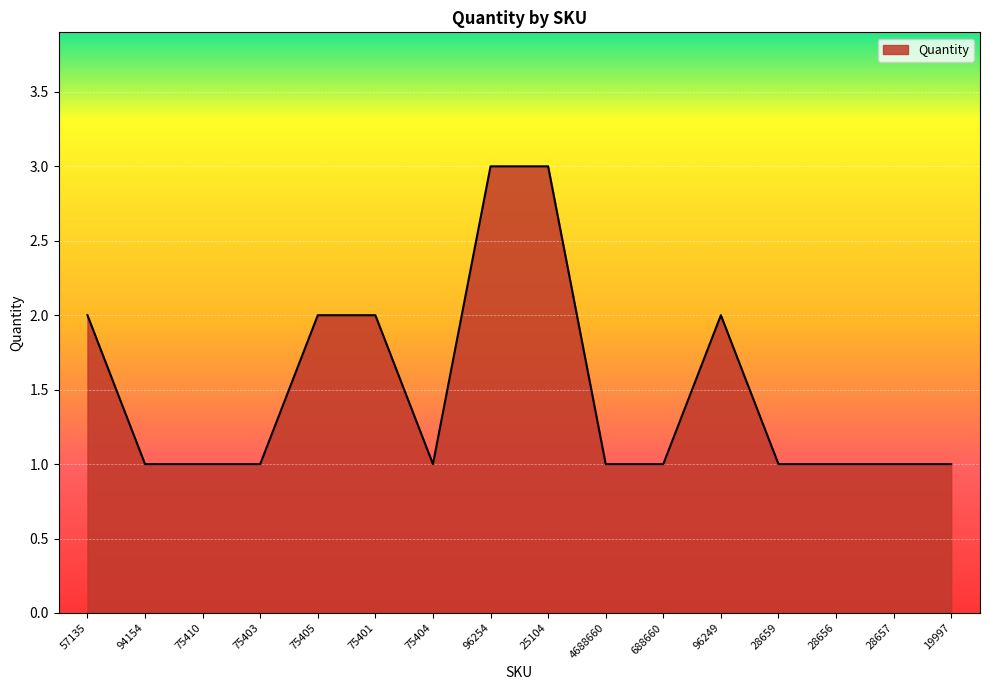

What position from the left is 57135?

1